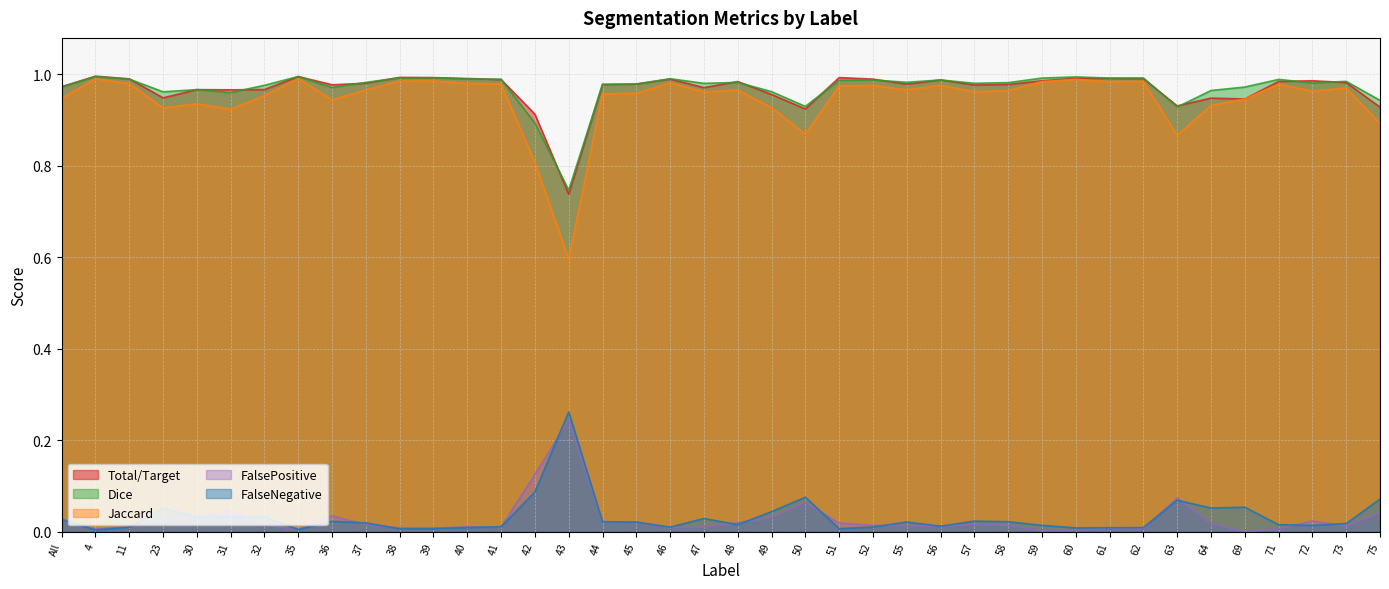

What is the difference between the maximum and second lowest values in the Total/Target series?

0.1